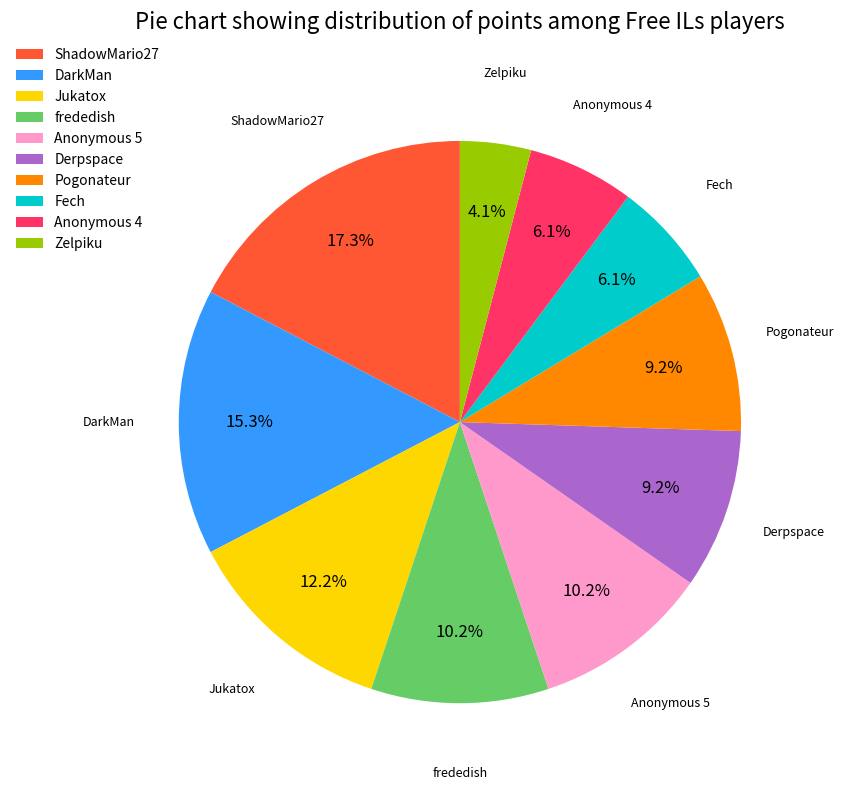

What is the largest slice in the pie chart?

ShadowMario27